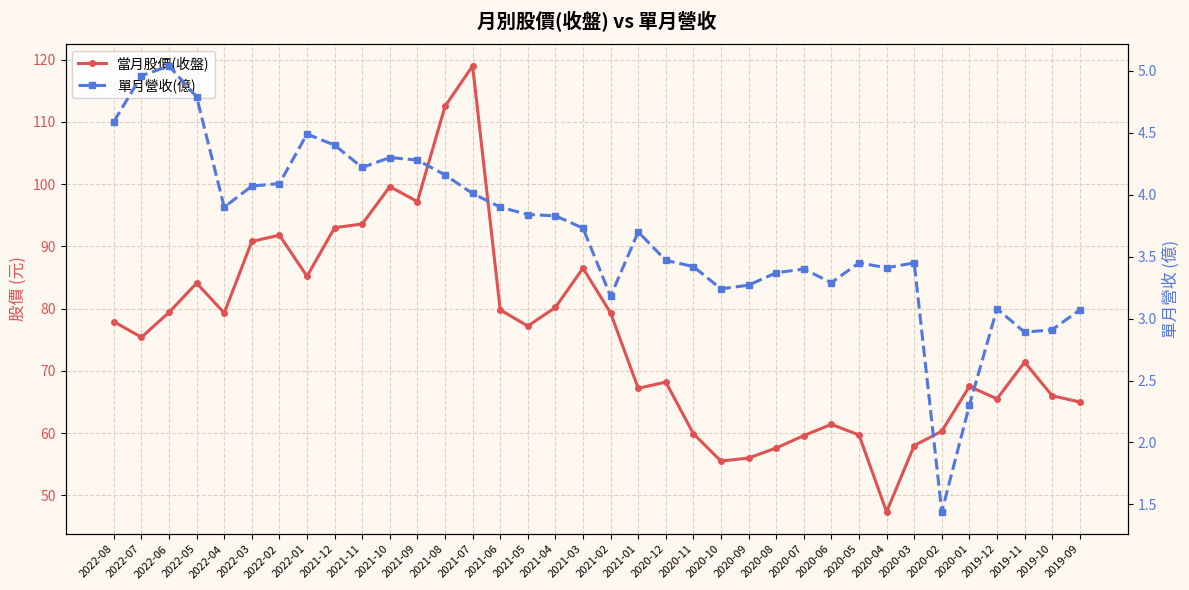

At how many categories does at least one series exceed 90?

8